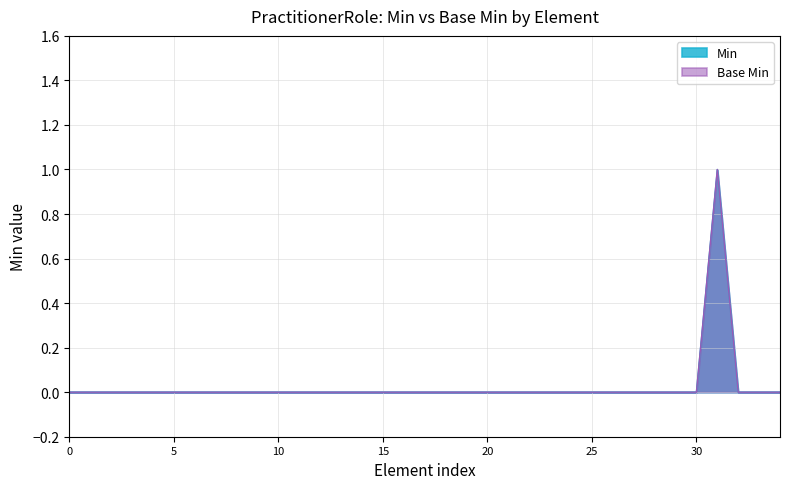

What are all the series names shown in the legend?

Min, Base Min